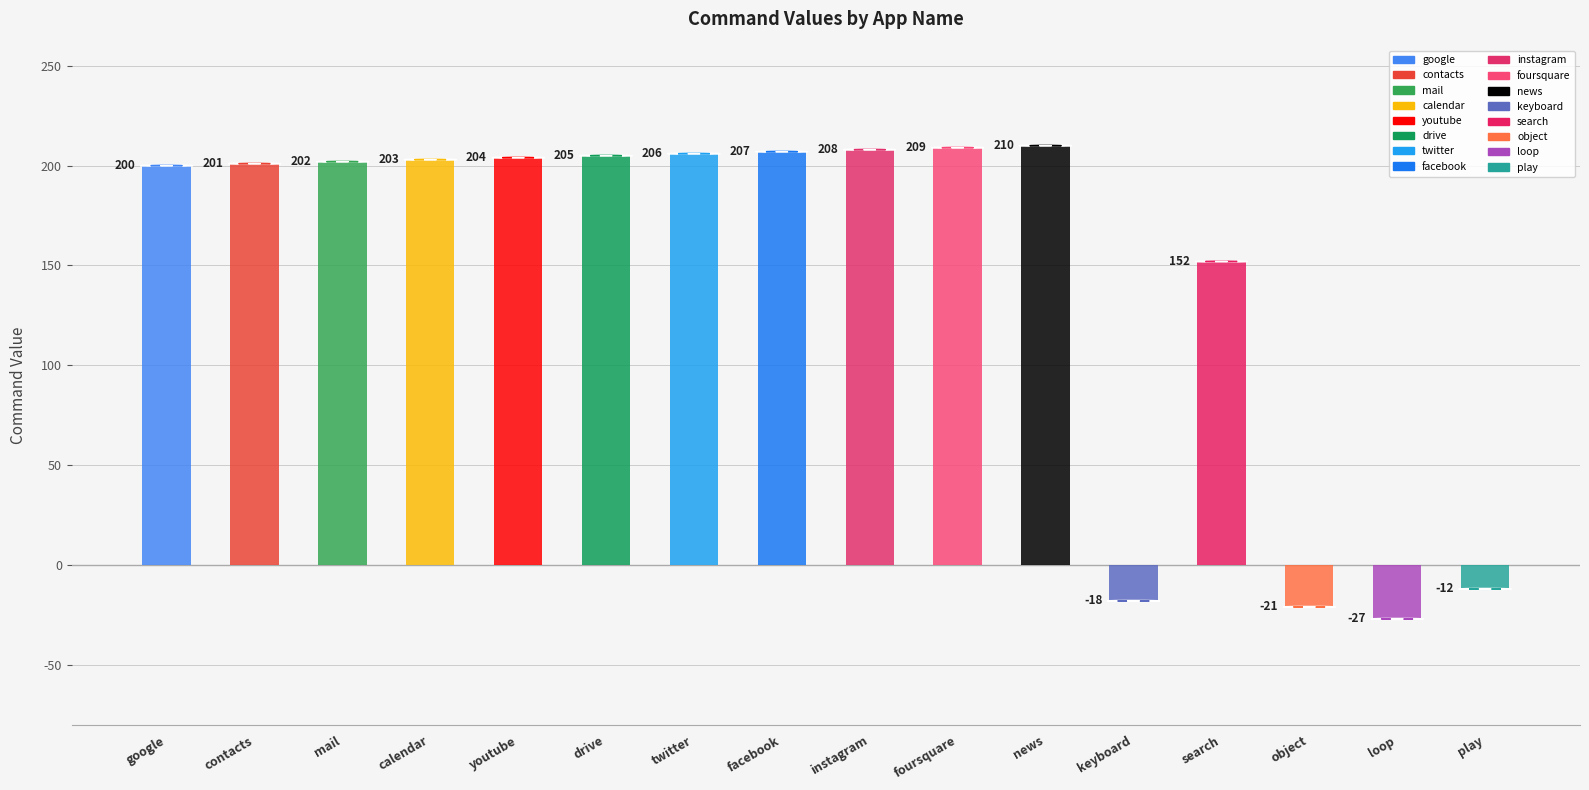

What value does the data have at facebook, to the nearest 10?

210